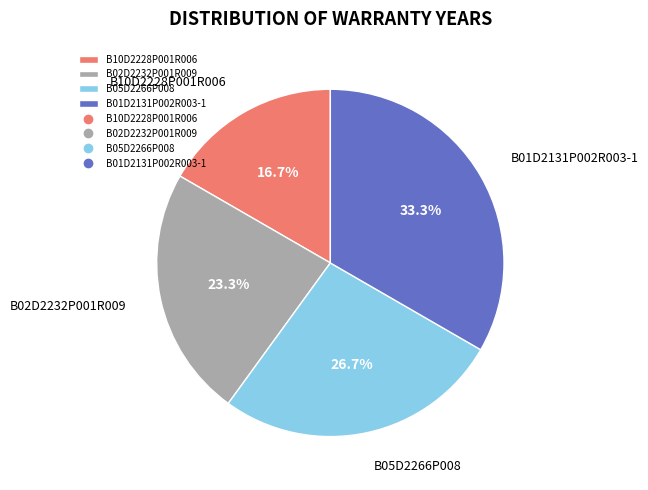

Does any single category account for the majority?

No